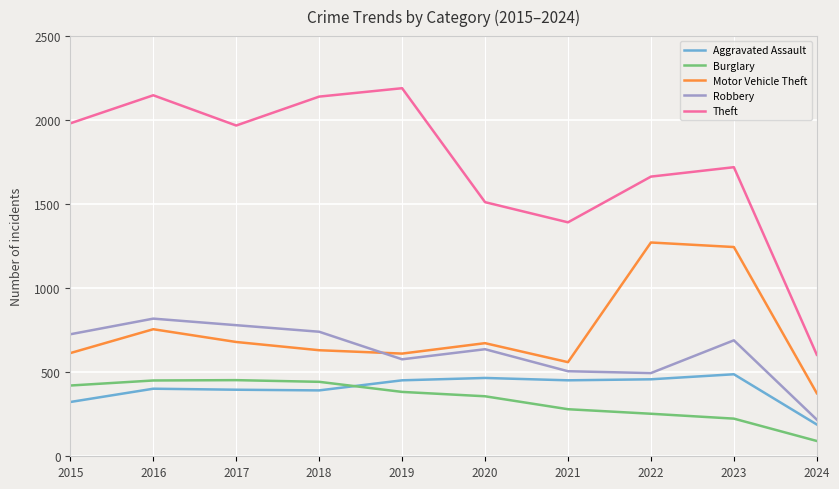

In Theft, how many points are higher than both neighbors (excluding endpoints)?

3